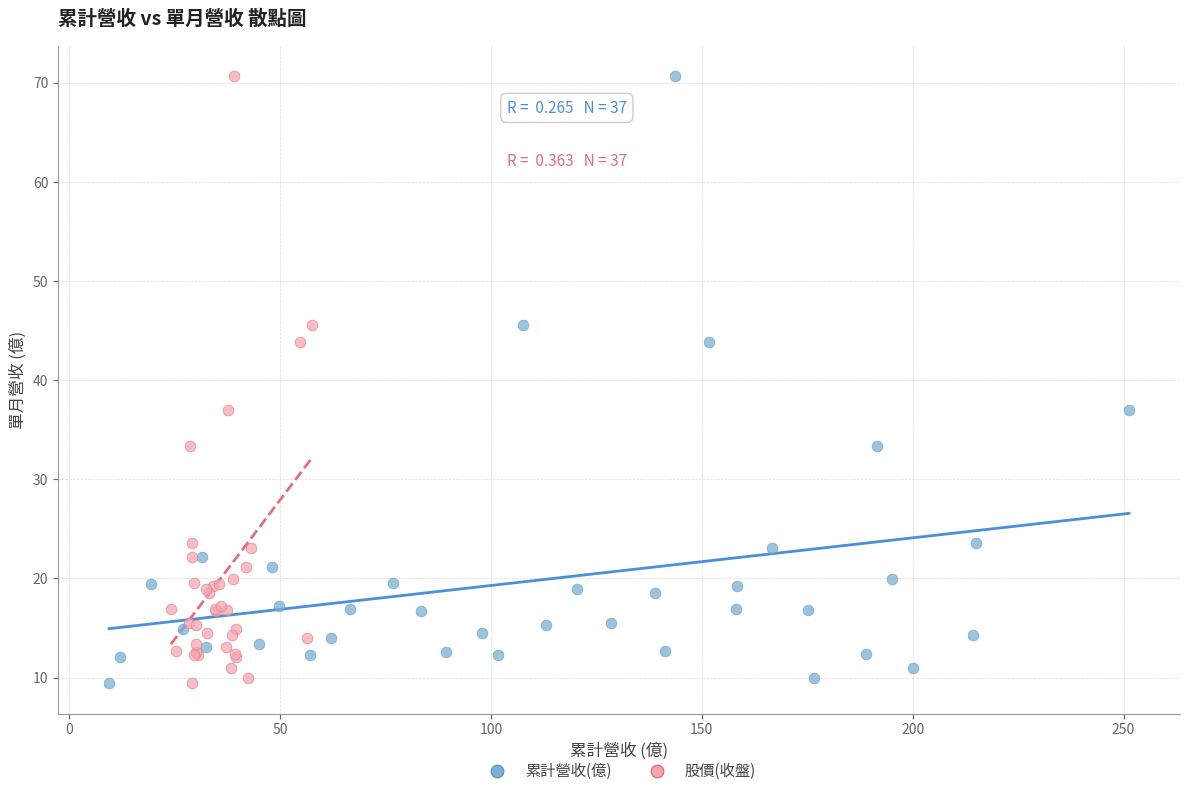

What are all the series names shown in the legend?

累計營收(億), 股價(收盤)